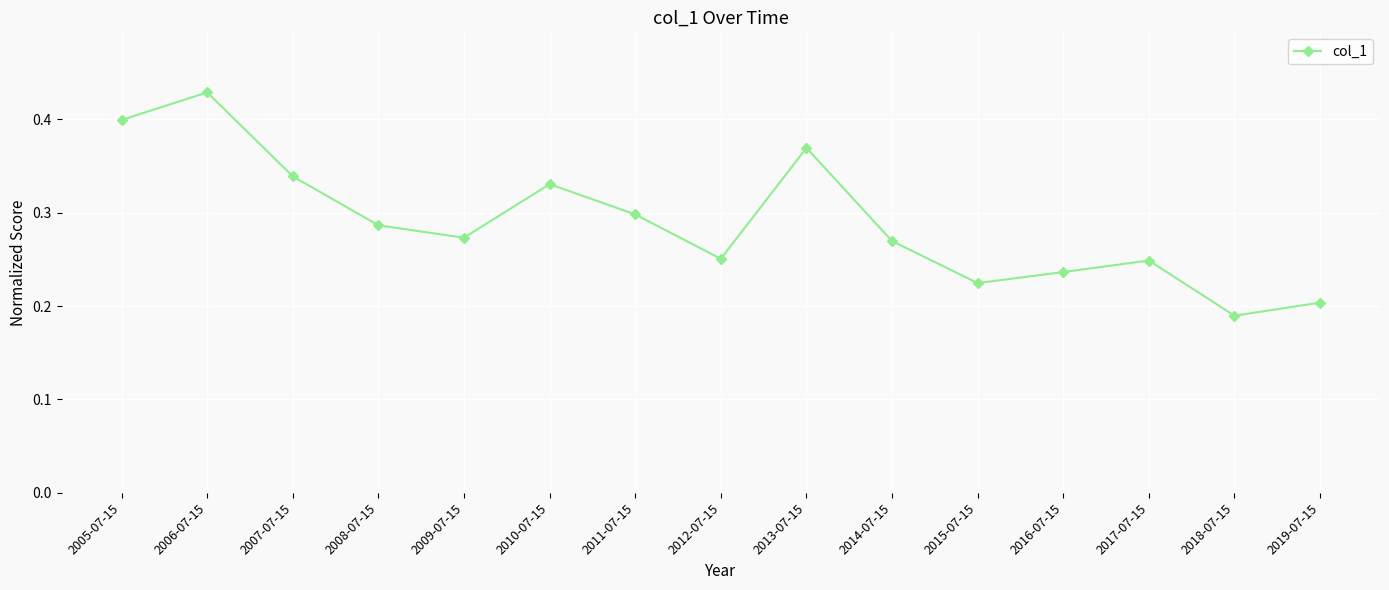

What is the change in value from 2007-07-15 to 2019-07-15?

-0.1